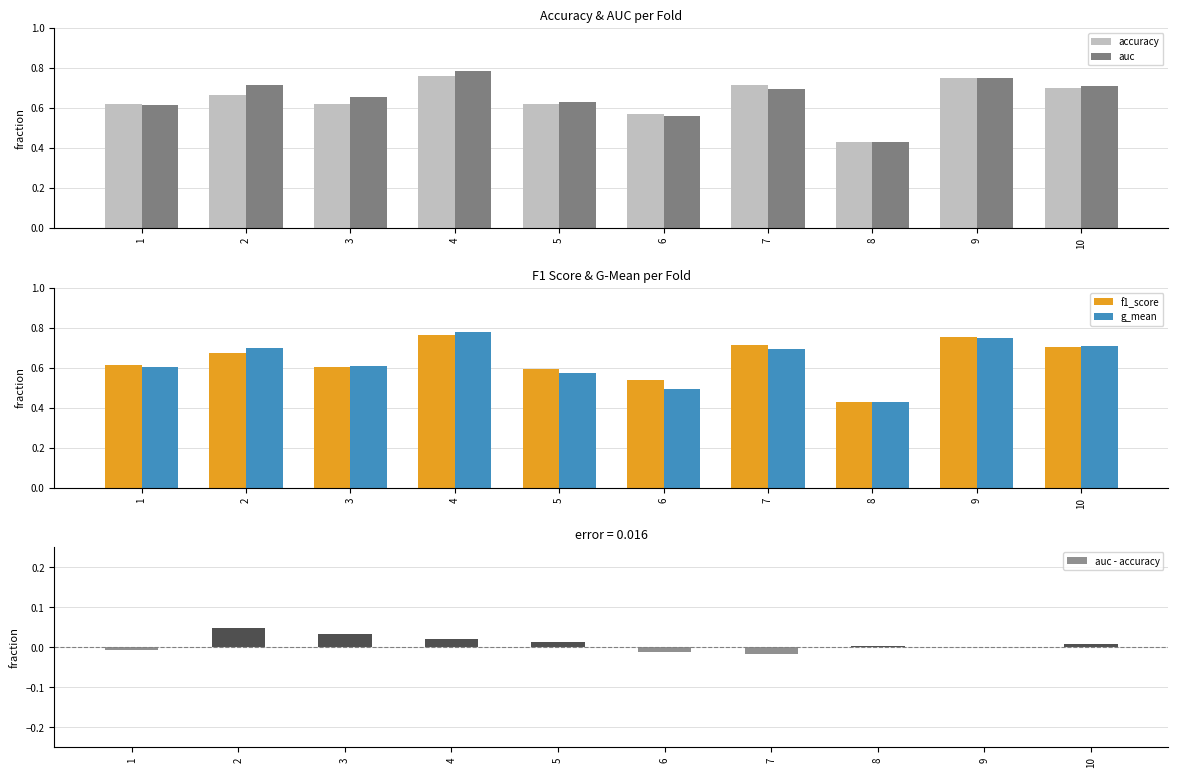

Does the chart contain any negative values?

Yes